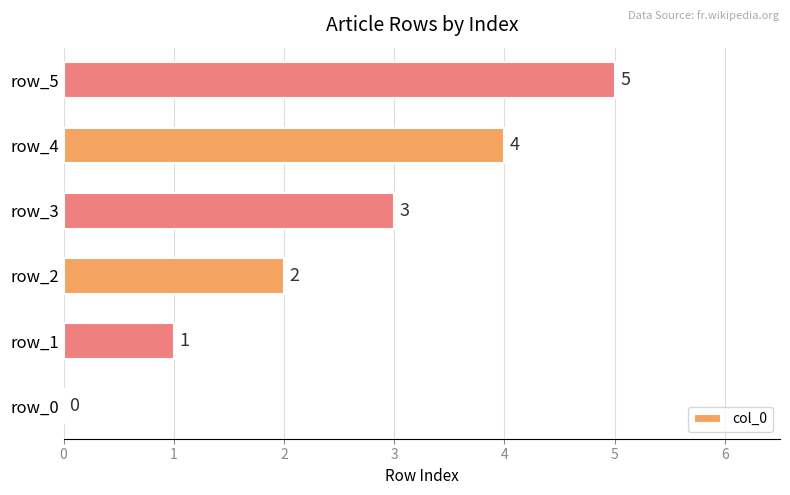

Between row_0 and row_3, which is larger?

row_3